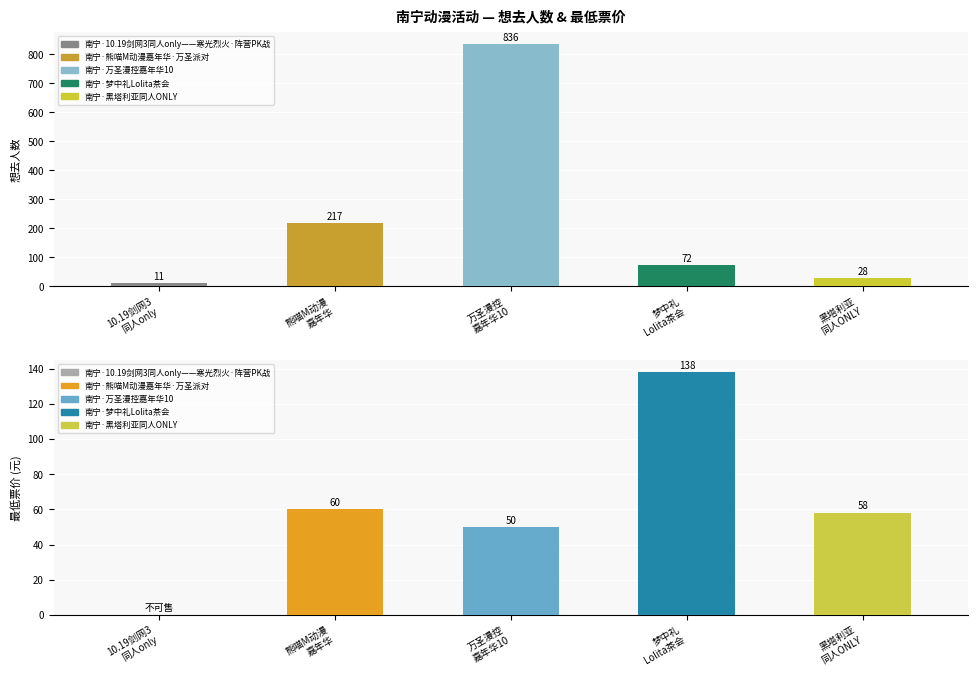

Rank the series at 10.19剑网3
同人only from lowest to highest value.

最低票价, 想去人数